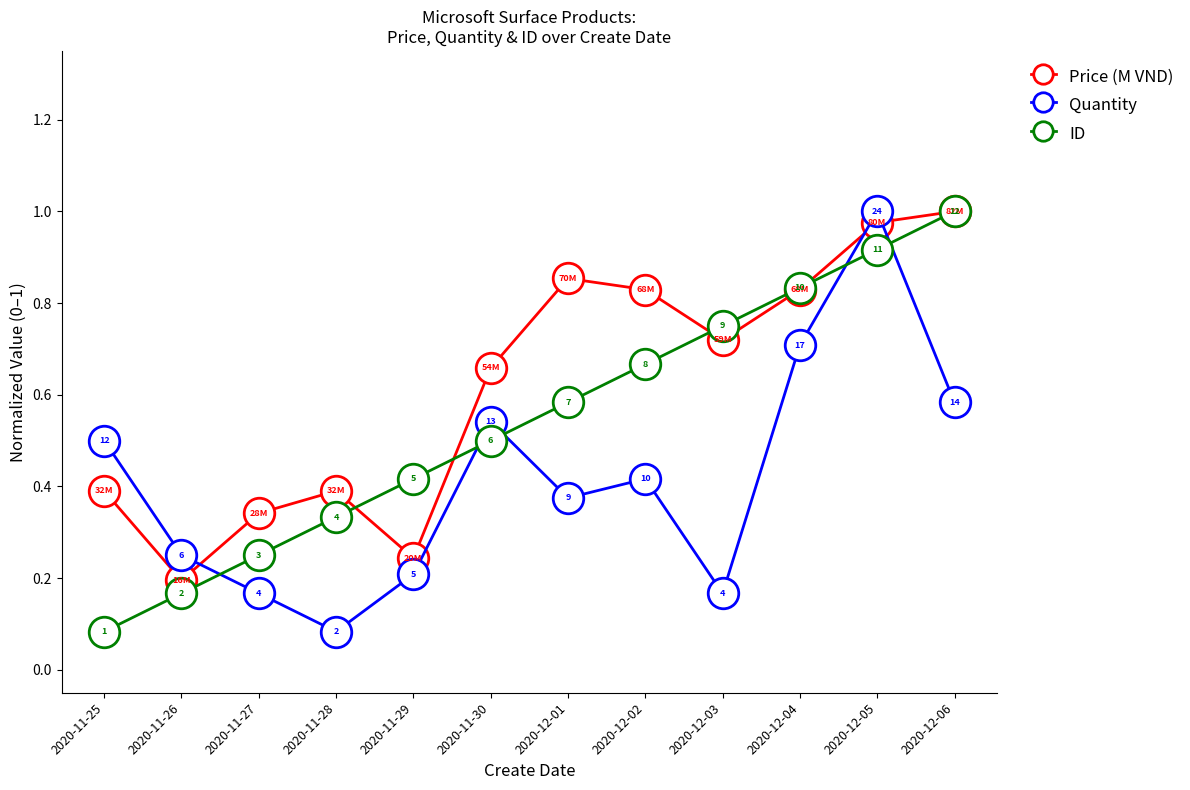

List the series in order of their overall mean, highest first.

Price (M VND), ID, Quantity